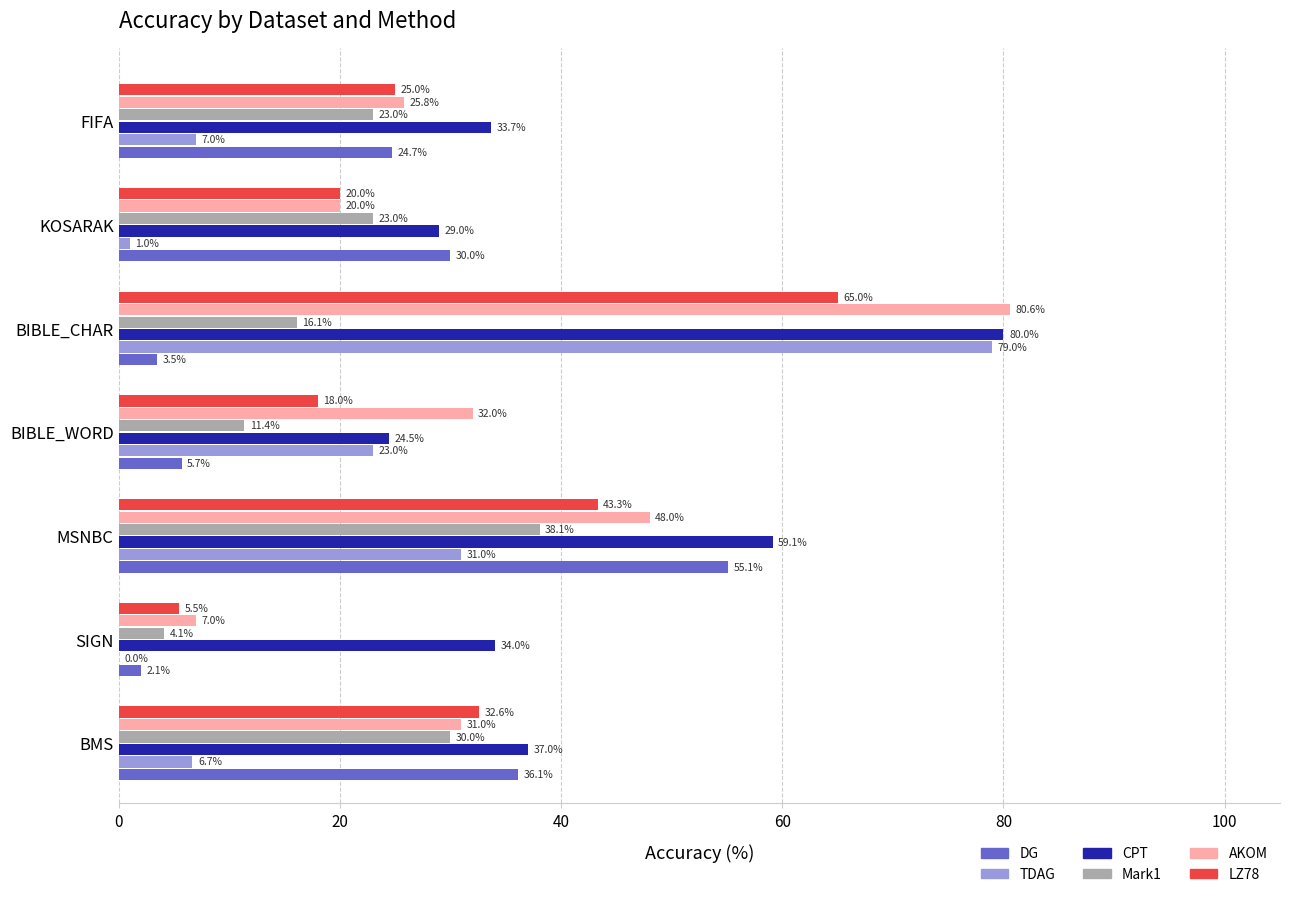

At which category is the sum across all series the highest?

BIBLE_CHAR